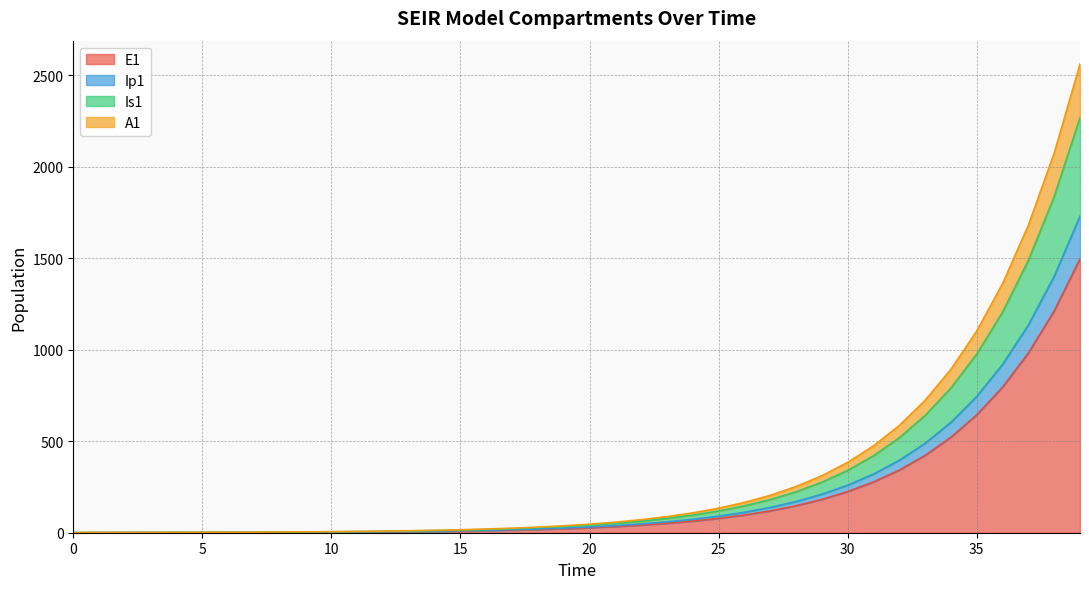

Reading left to right, transcribe all the data shown in this chart.

E1: 0=0.0	1=0.3	2=0.5	3=0.7	4=0.9	5=1.1	6=1.4	7=1.8	8=2.2	9=2.7	10=3.3	11=4.1	12=5.1	13=6.2	14=7.7	15=9.5	16=11.8	17=14.5	18=17.9	19=22.1	20=27.3	21=33.7	22=41.6	23=51.4	24=63.4	25=78.3	26=96.7	27=119.4	28=147.4	29=182.0	30=224.6	31=277.3	32=342.4	33=422.7	34=521.8	35=644.2	36=795.3	37=981.8	38=1212.0	39=1496.2
Ip1: 0=0.0	1=0.3	2=0.6	3=0.8	4=1.1	5=1.3	6=1.6	7=2.0	8=2.5	9=3.1	10=3.8	11=4.7	12=5.8	13=7.2	14=8.9	15=11.0	16=13.6	17=16.8	18=20.7	19=25.6	20=31.6	21=39.0	22=48.1	23=59.4	24=73.3	25=90.5	26=111.7	27=138.0	28=170.3	29=210.3	30=259.6	31=320.5	32=395.7	33=488.5	34=603.1	35=744.5	36=919.2	37=1134.7	38=1400.8	39=1729.2
Is1: 0=1.0	1=1.1	2=1.3	3=1.4	4=1.7	5=1.9	6=2.3	7=2.8	8=3.4	9=4.2	10=5.1	11=6.3	12=7.7	13=9.5	14=11.7	15=14.4	16=17.8	17=22.0	18=27.2	19=33.5	20=41.4	21=51.1	22=63.1	23=77.9	24=96.1	25=118.7	26=146.5	27=180.9	28=223.3	29=275.7	30=340.4	31=420.3	32=518.8	33=640.5	34=790.8	35=976.2	36=1205.2	37=1487.8	38=1836.7	39=2267.4
A1: 0=1.0	1=1.1	2=1.3	3=1.5	4=1.8	5=2.1	6=2.6	7=3.1	8=3.8	9=4.7	10=5.7	11=7.0	12=8.7	13=10.7	14=13.2	15=16.3	16=20.1	17=24.8	18=30.7	19=37.8	20=46.7	21=57.7	22=71.2	23=87.9	24=108.5	25=134.0	26=165.4	27=204.2	28=252.2	29=311.3	30=384.3	31=474.5	32=585.8	33=723.2	34=892.9	35=1102.3	36=1360.8	37=1679.9	38=2073.9	39=2560.2